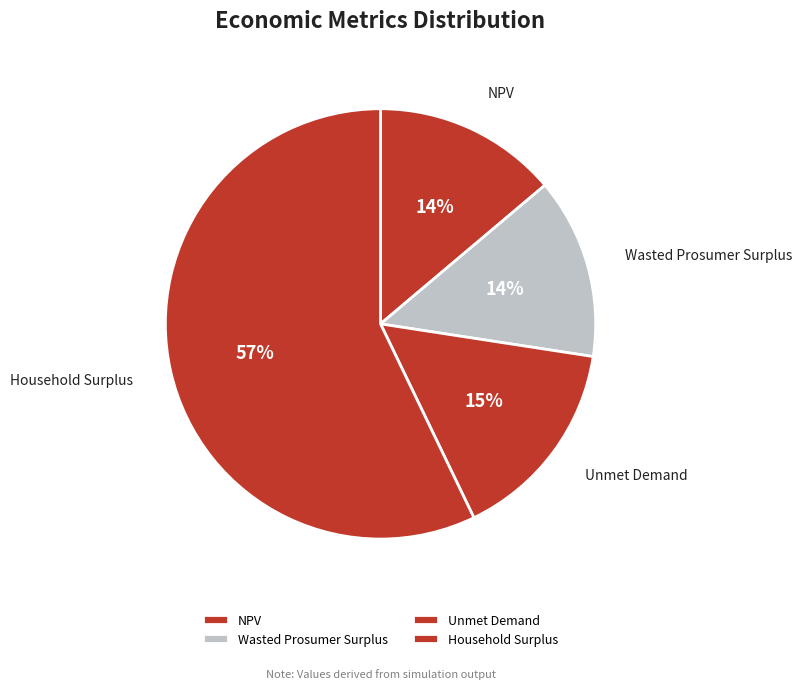

Is it true that Household Surplus is 57% of the pie?

True